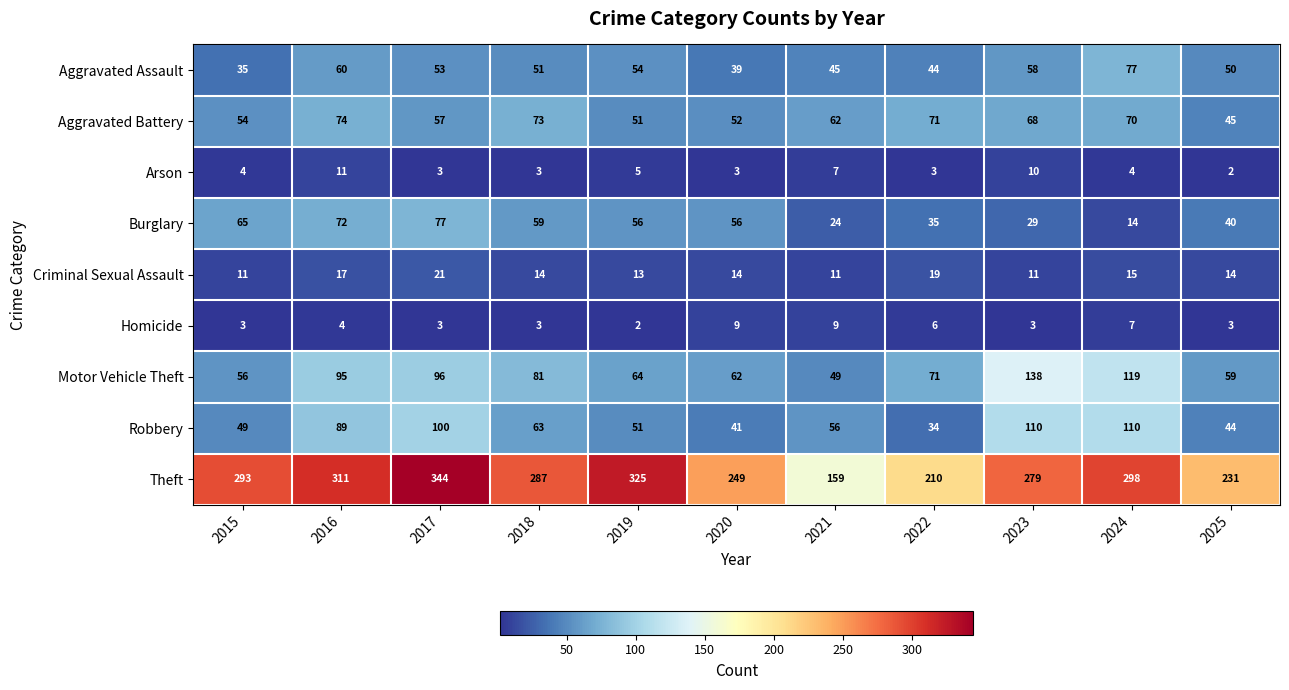

True or false: Motor Vehicle Theft has a value of 62 at 2020.

True